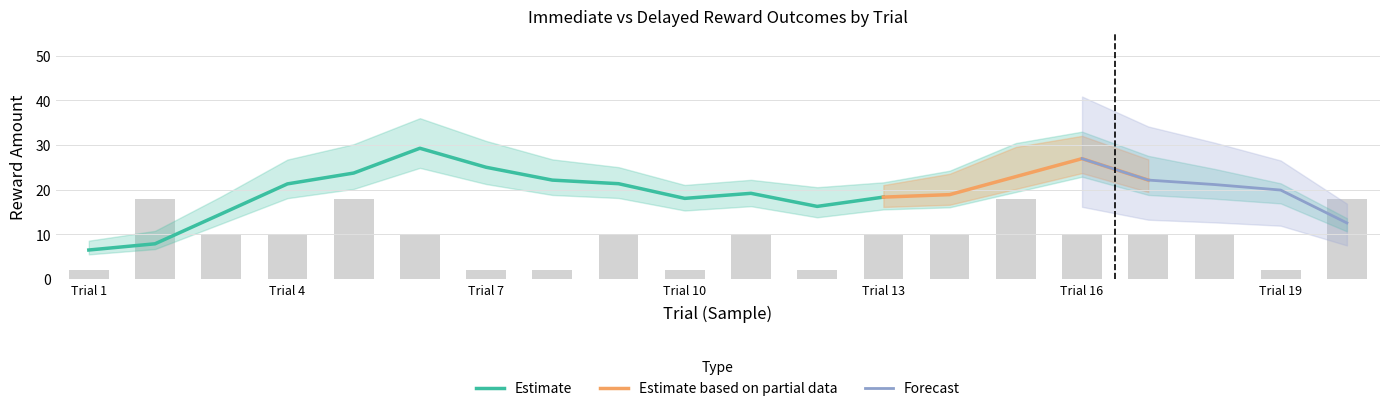

At how many categories does at least one series exceed 9?

19